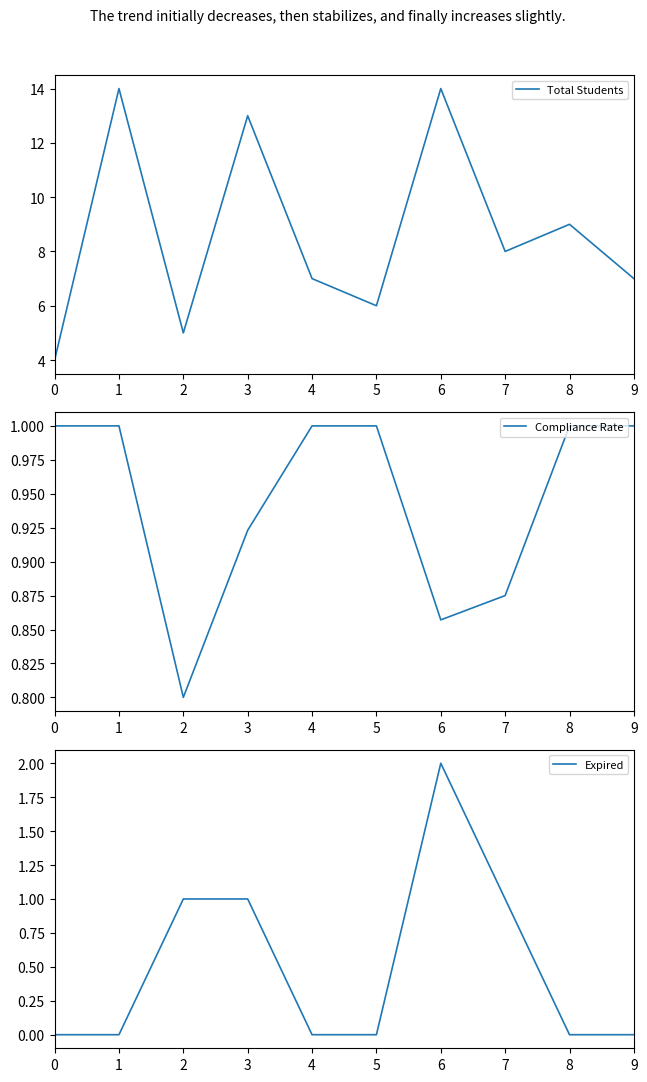

What is the spread (max minus min) of values at 9?

7.0